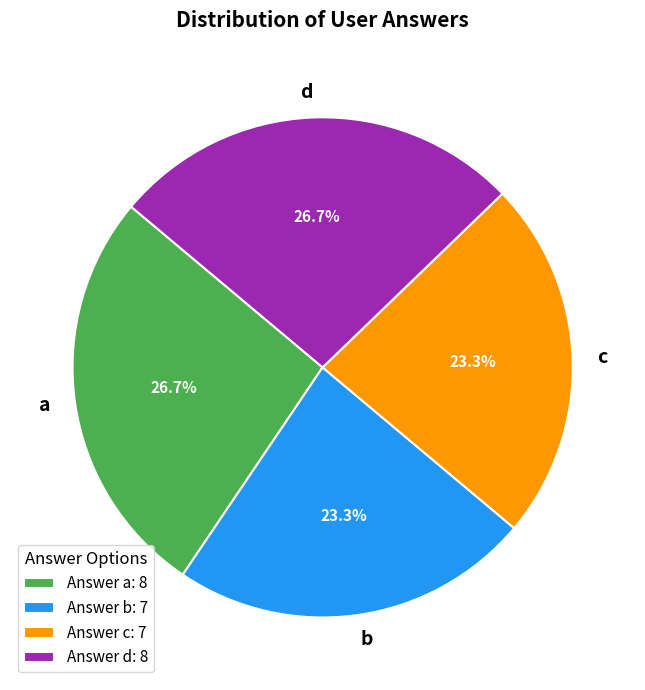

To the nearest percent, what is the difference between the c and a slice percentages?

3%